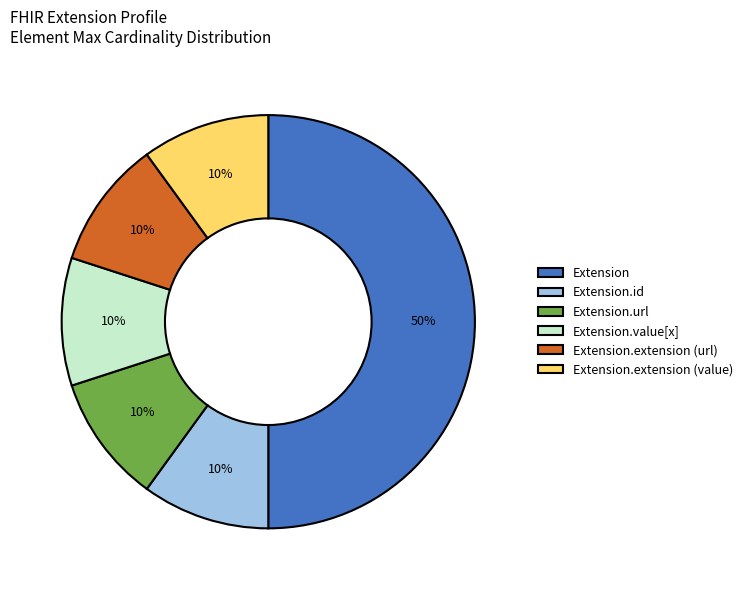

Do Extension.url and Extension.id together represent more than half of the pie?

No